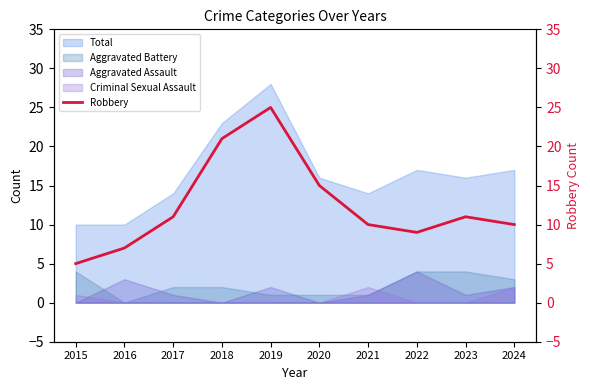

How many lines are shown in the chart?

1